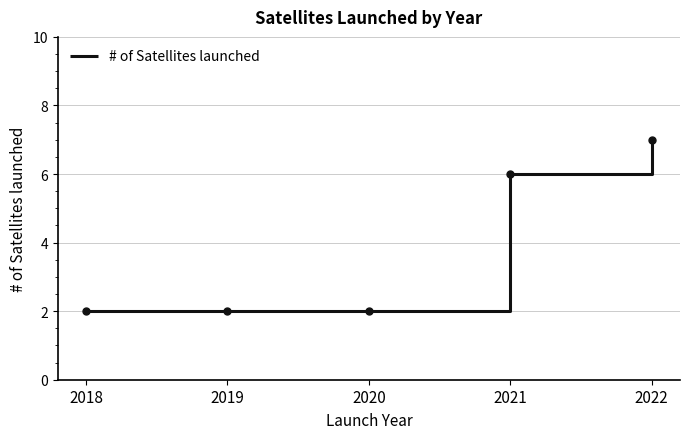

Reading left to right, what are all the values shown in this chart?

2018=2	2019=2	2020=2	2021=6	2022=7